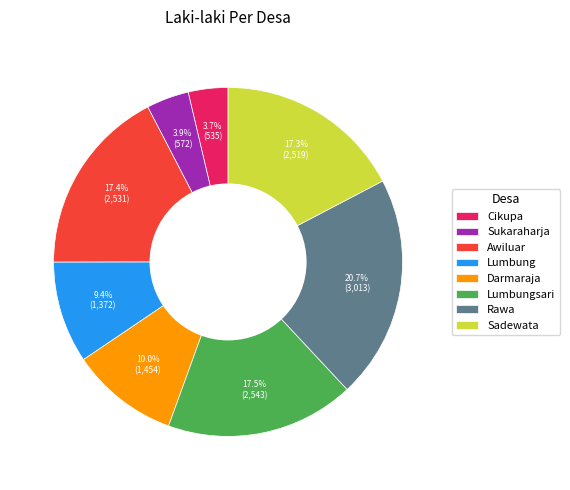

Is Cikupa the majority of the pie?

No